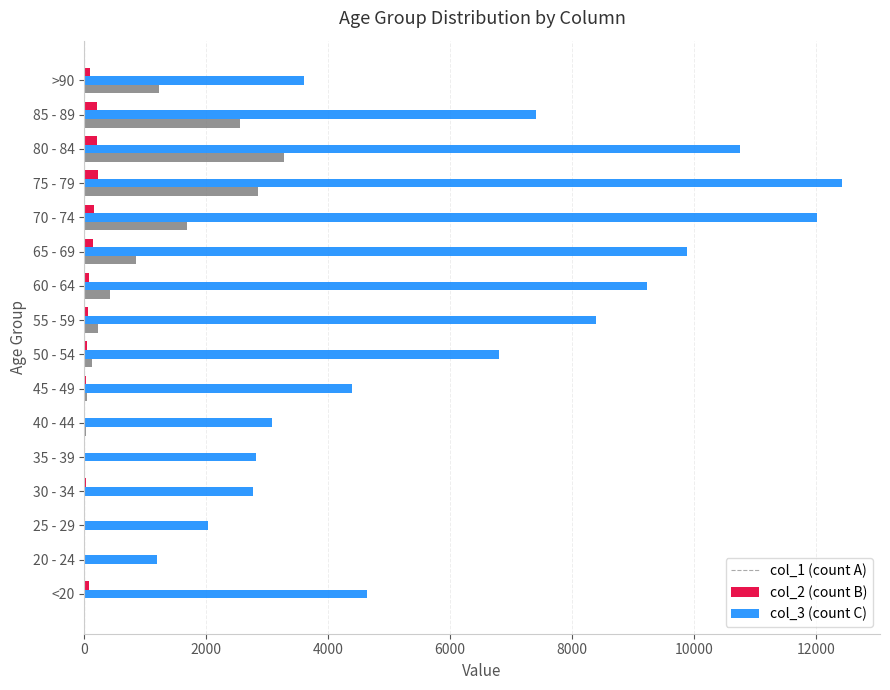

At which category is the sum across all series the highest?

75 - 79